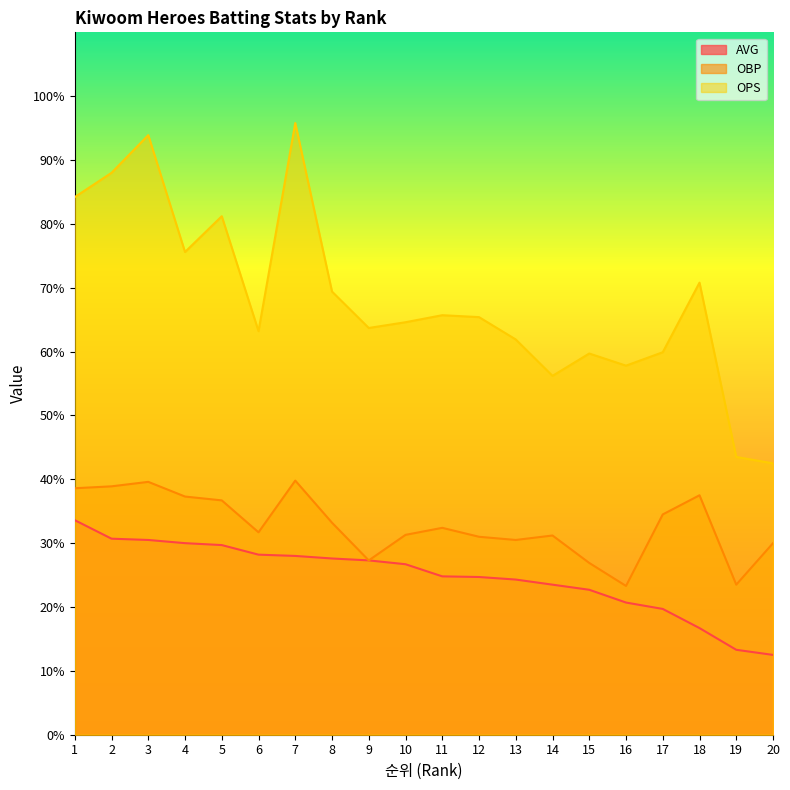

Which category has the highest value in the OPS series?

7